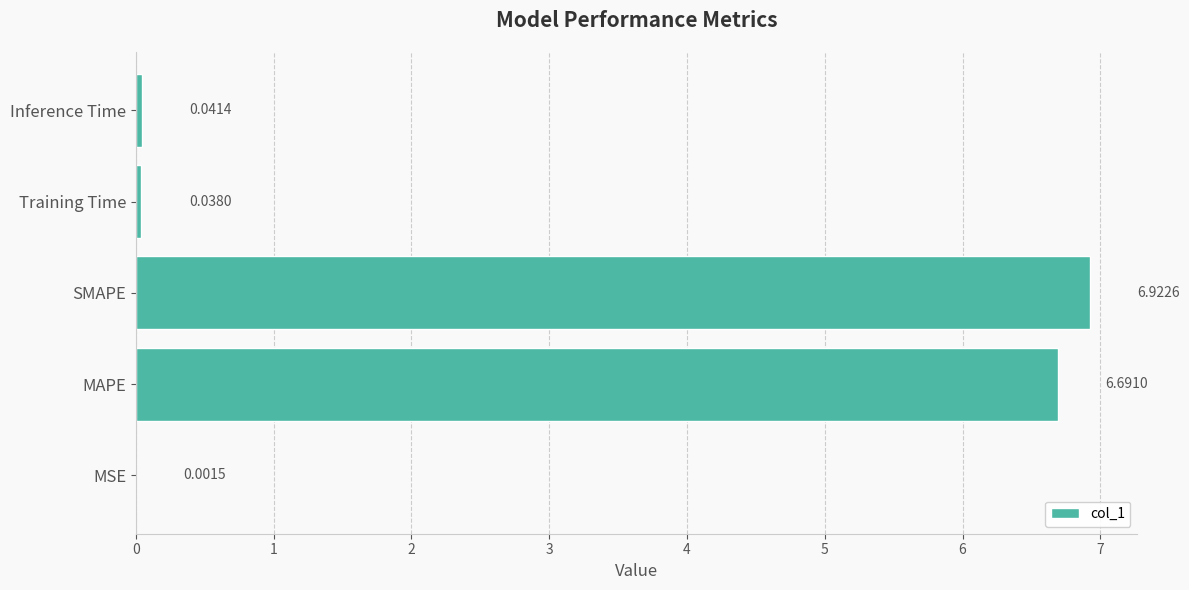

What is the maximum value shown in the chart?

6.9